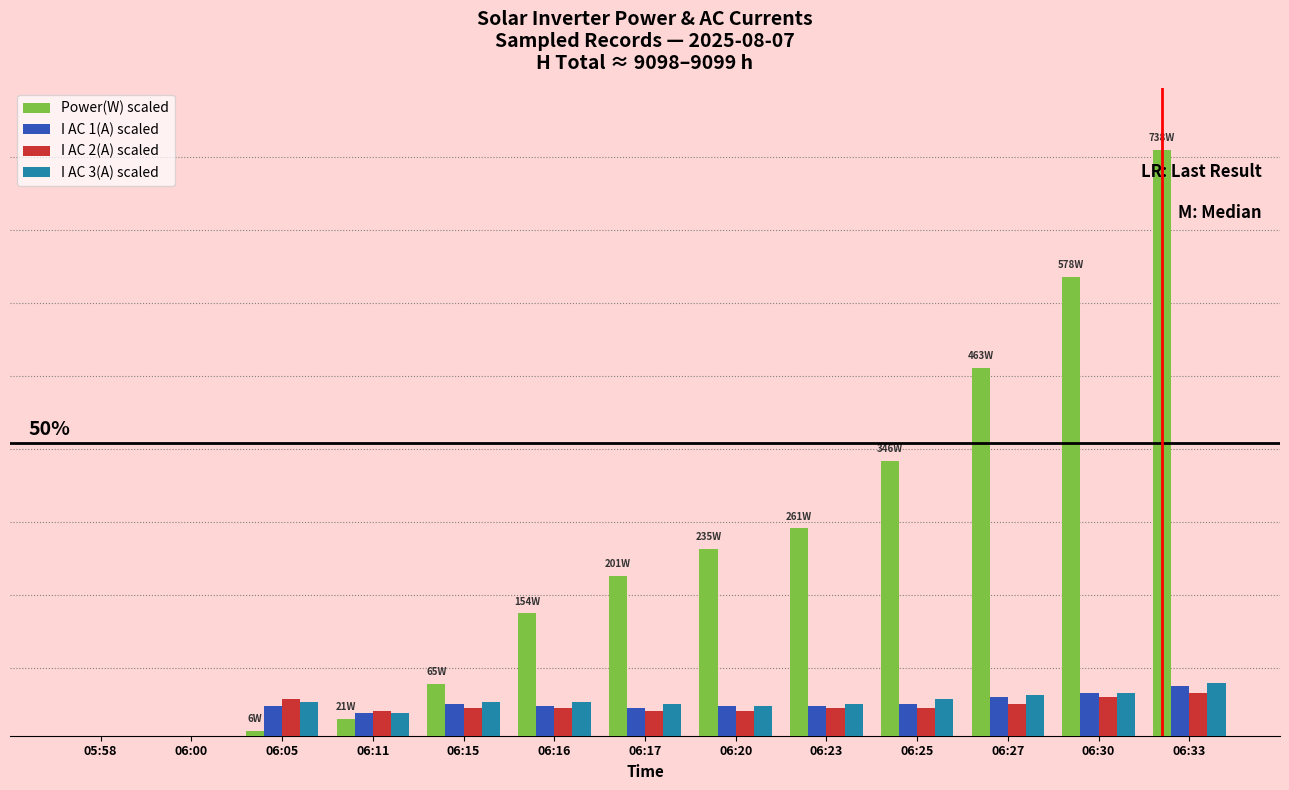

What are all the series names shown in the legend?

Power(W) scaled, I AC 1(A) scaled, I AC 2(A) scaled, I AC 3(A) scaled